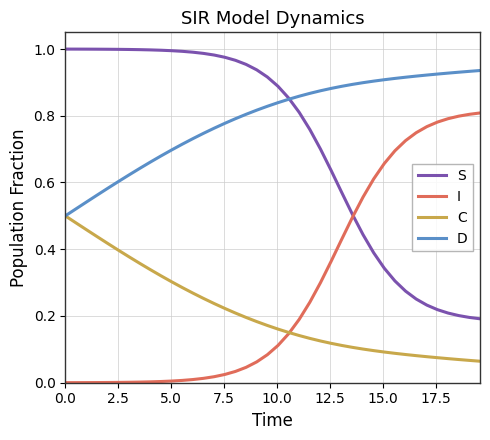

True or false: I and D cross at least once.

False